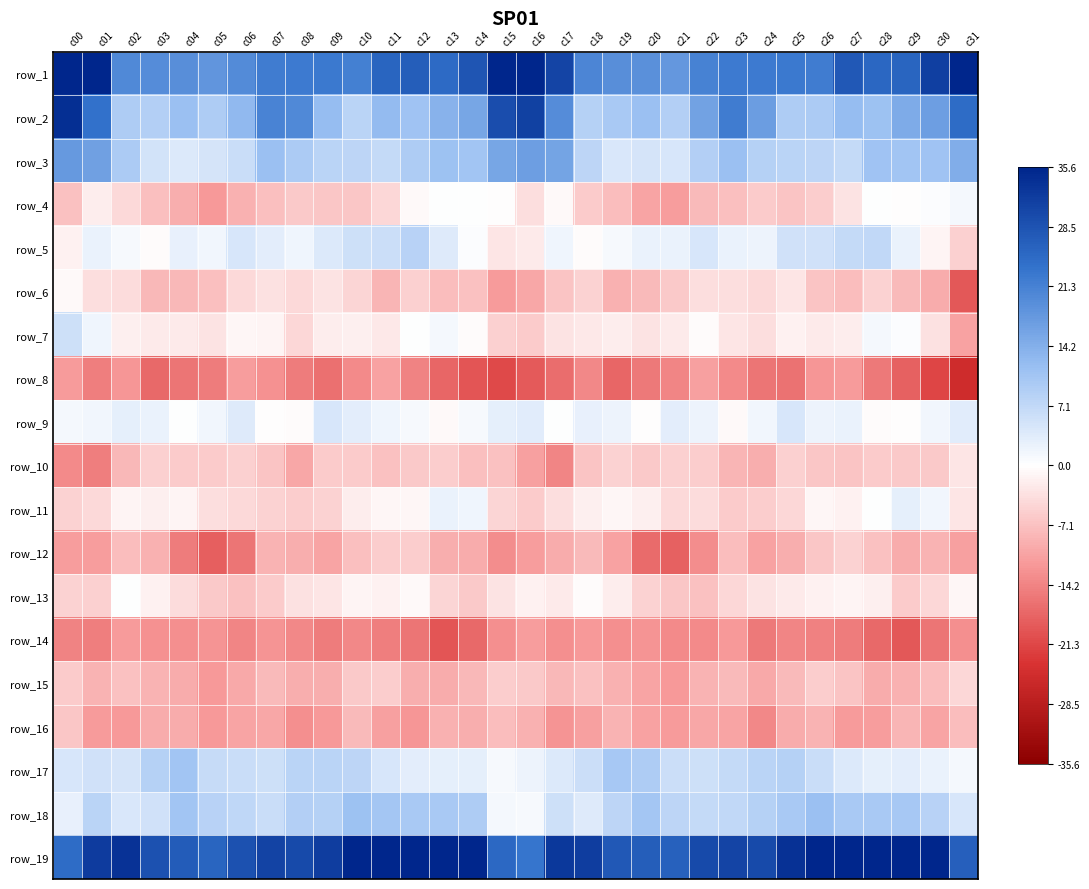

Which label corresponds to the smallest value in the chart?

c31